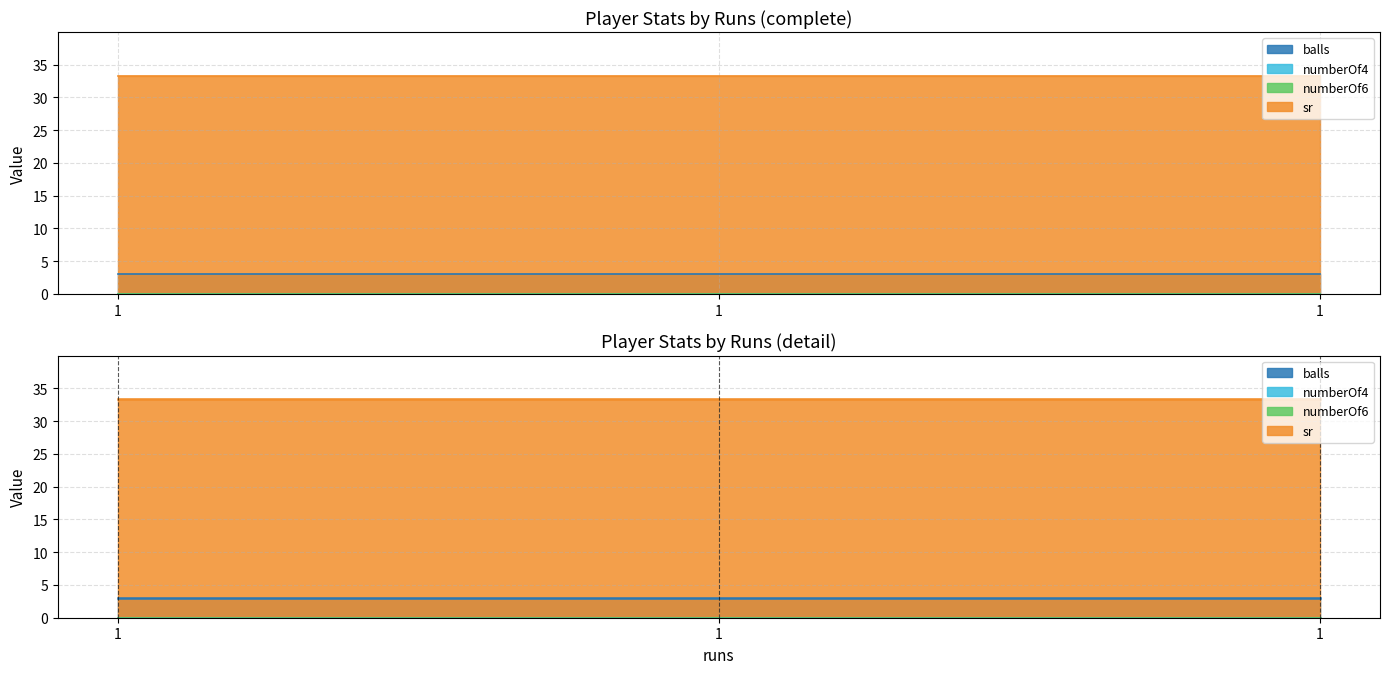

What is the maximum value shown in the chart?

33.3